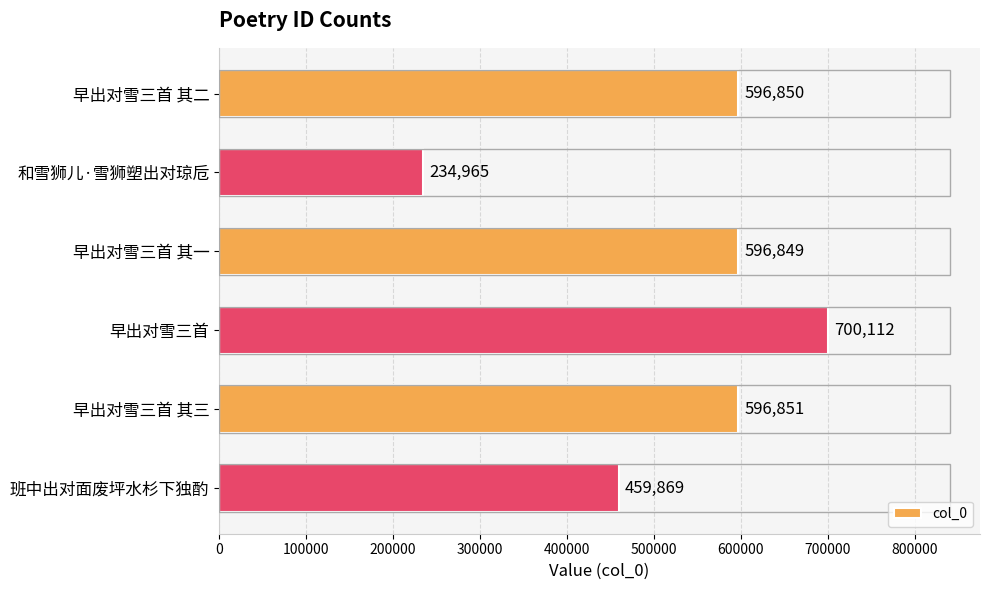

The value at 班中出对面废坪水杉下独酌 is 226301. True or false?

False